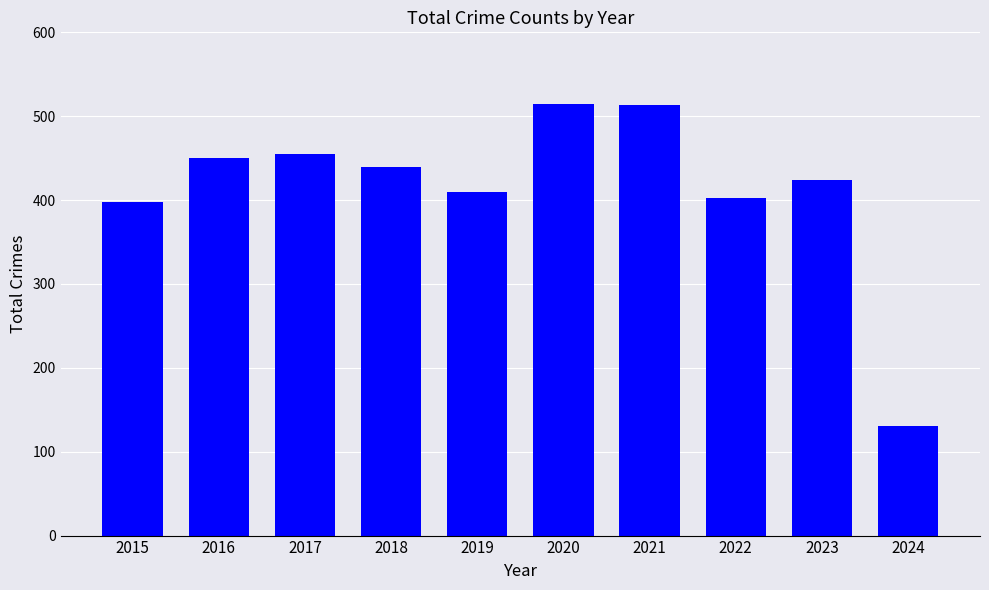

Does the chart contain any negative values?

No